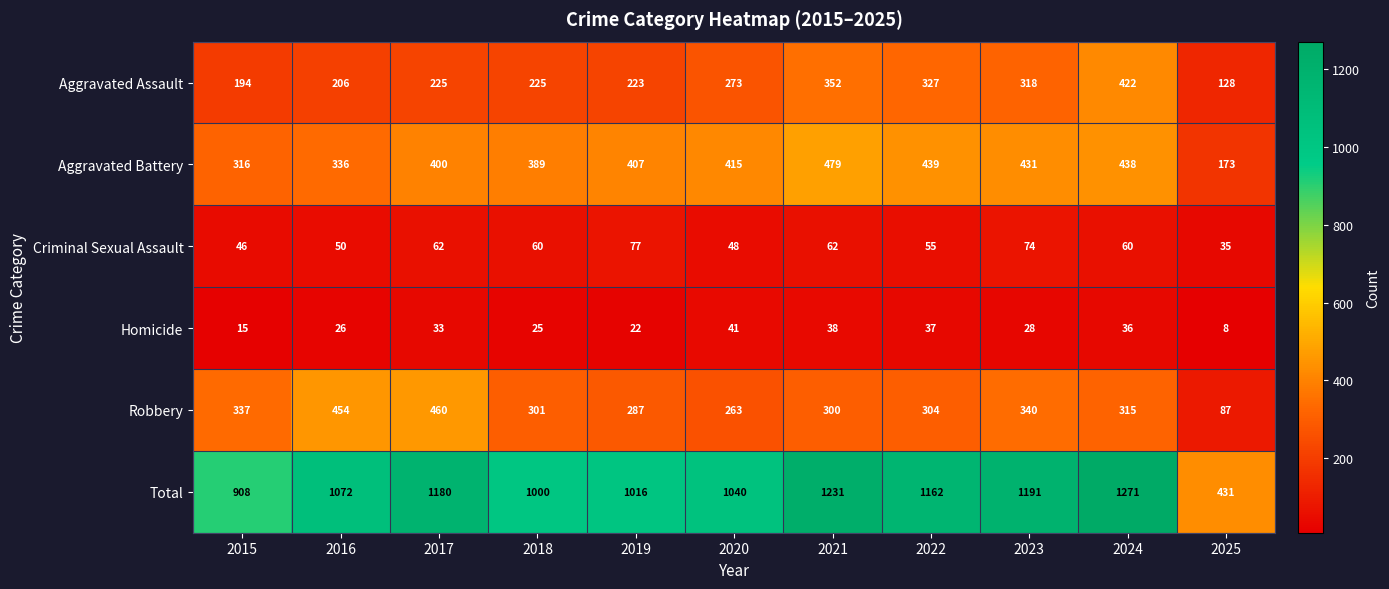

At which label does Criminal Sexual Assault first exceed 60?

2017